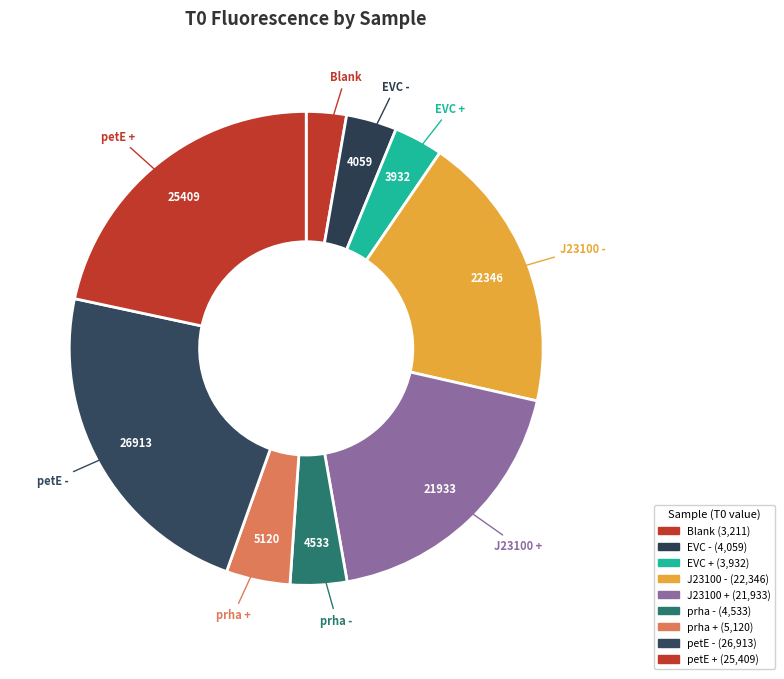

True or false: Blank accounts for 3% of the total.

True